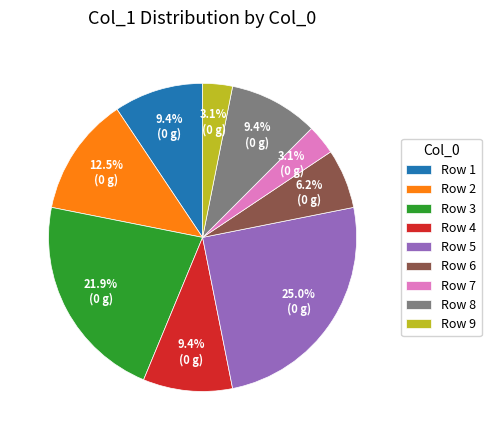

Is Row 1 the majority of the pie?

No